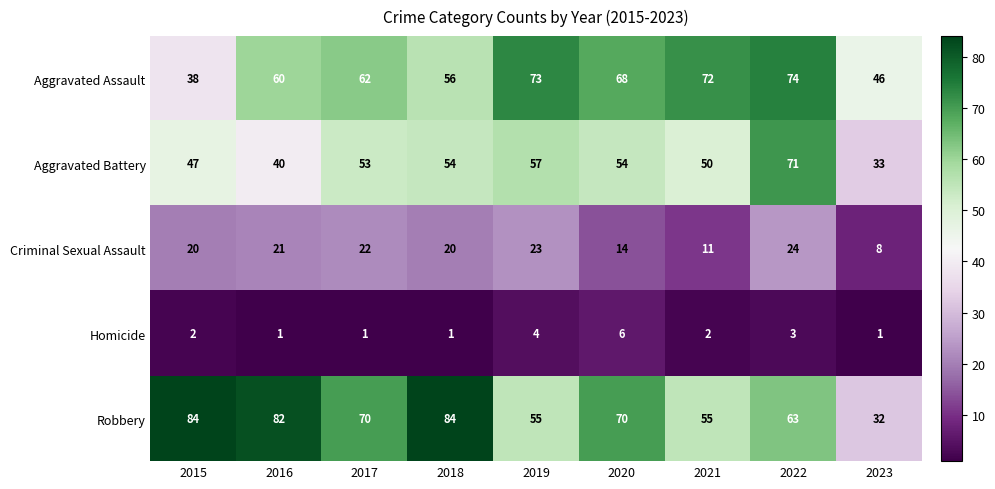

Which category has the highest value in the Homicide series?

2020